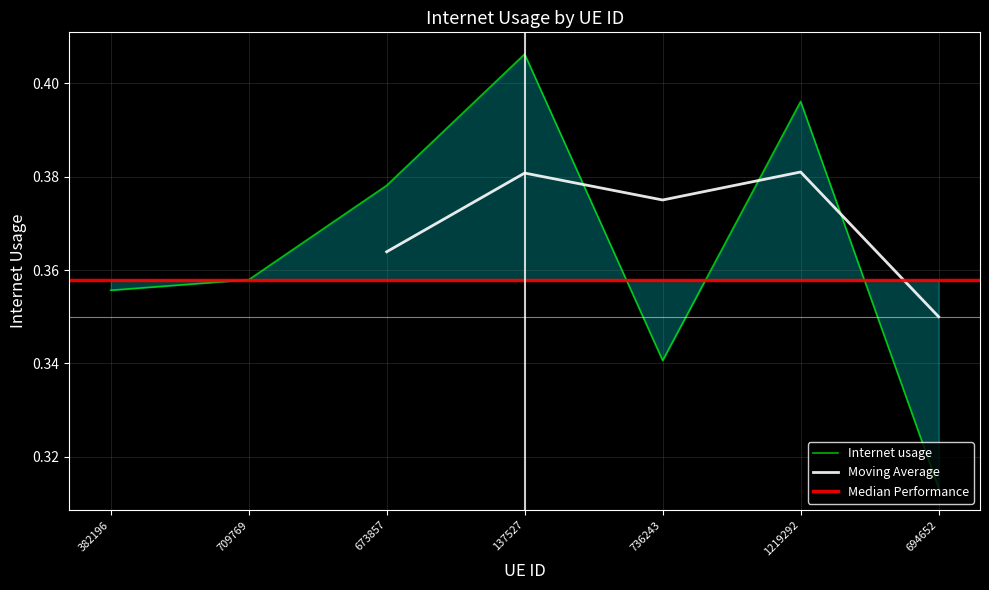

What position from the left is 382196?

1